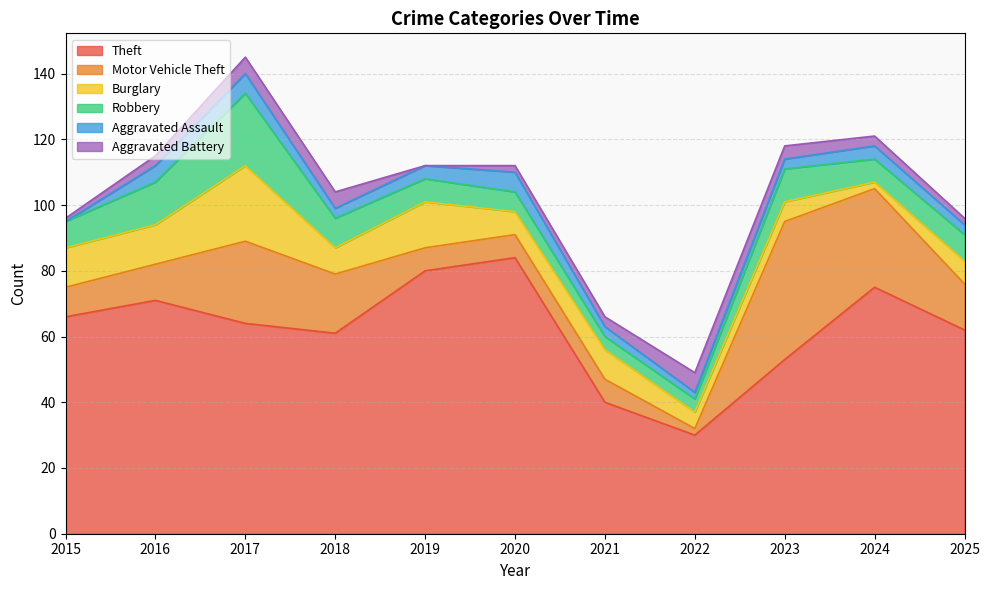

Which series has the largest range (max minus min)?

Theft